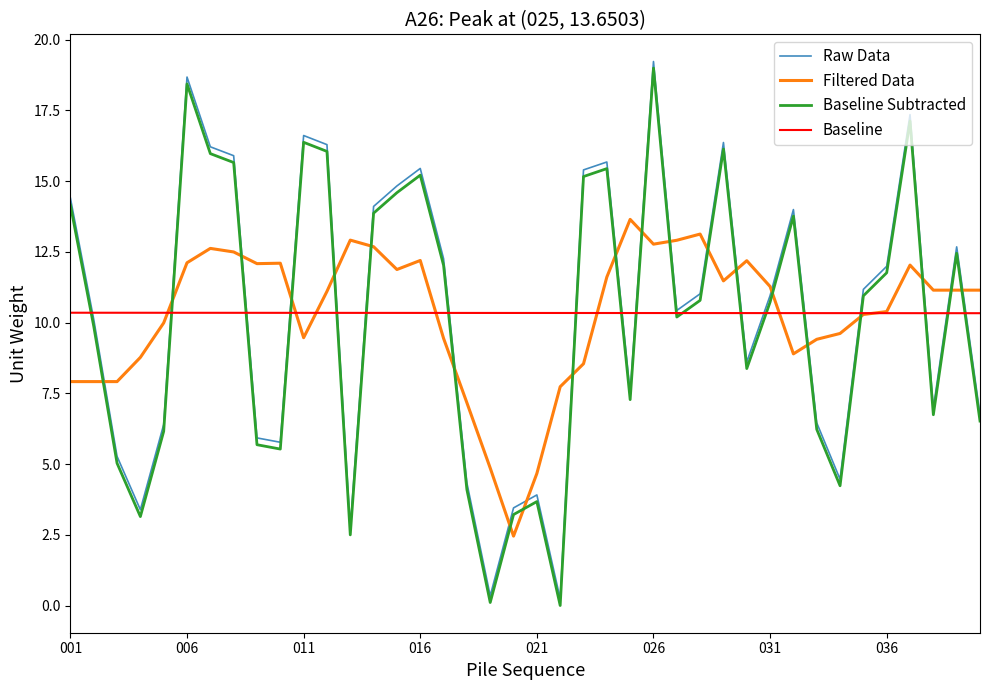

True or false: Raw Data and Baseline Subtracted intersect in this chart.

False